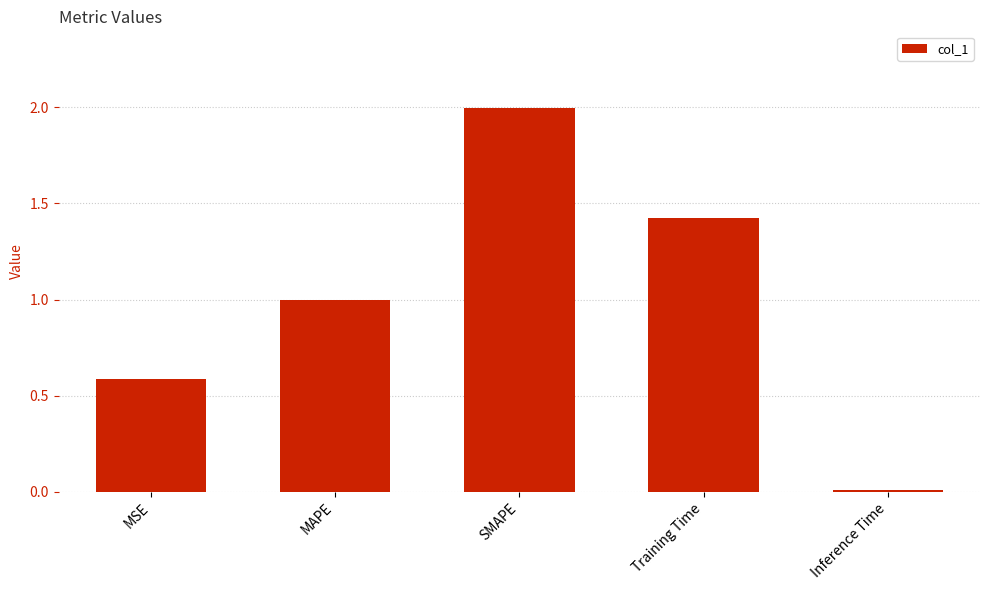

What is the change in value from MSE to SMAPE?

+1.4